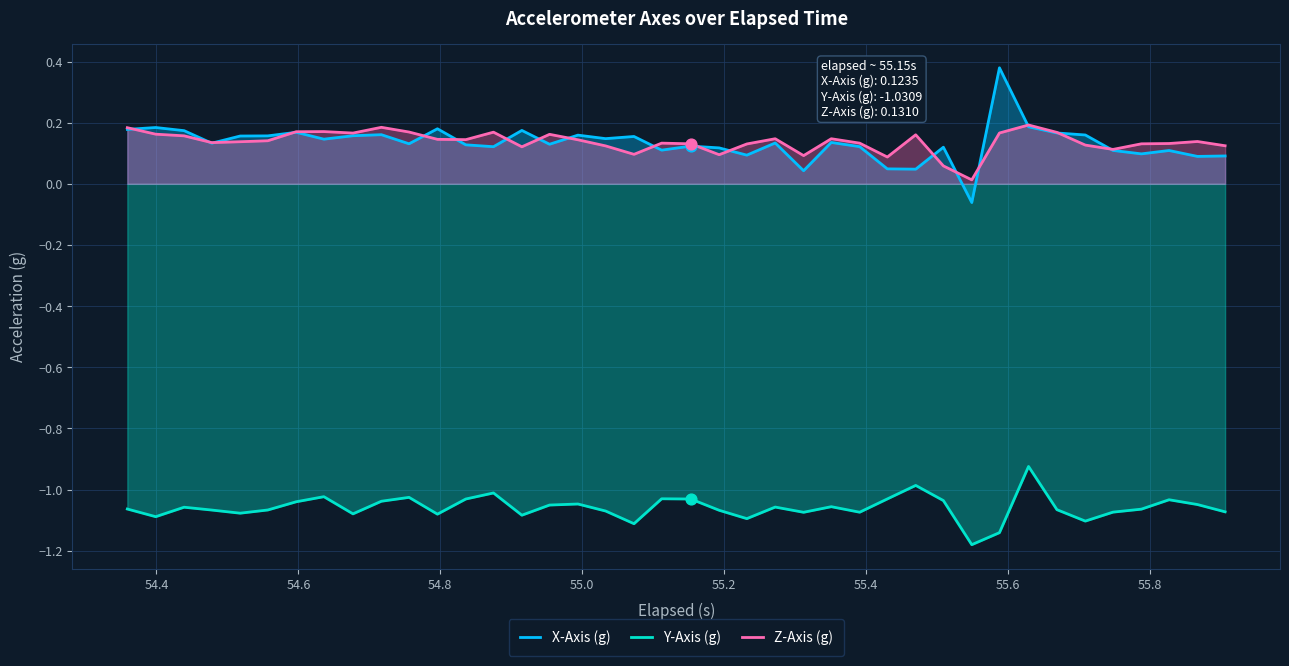

Which series has the largest Y range (max minus min)?

X-Axis (g)